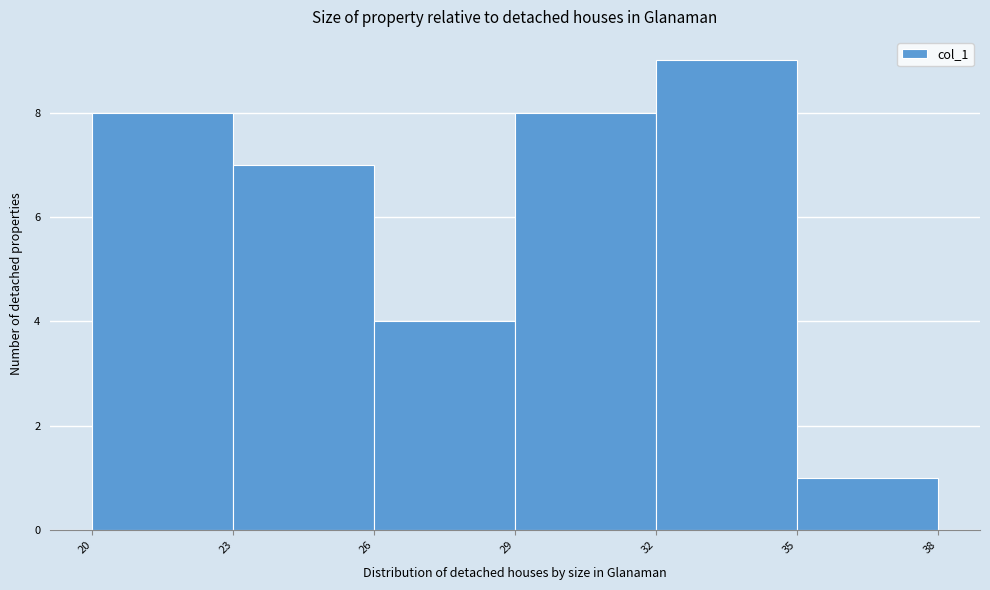

Reading left to right, transcribe all the data shown in this chart.

8	7	4	8	9	1